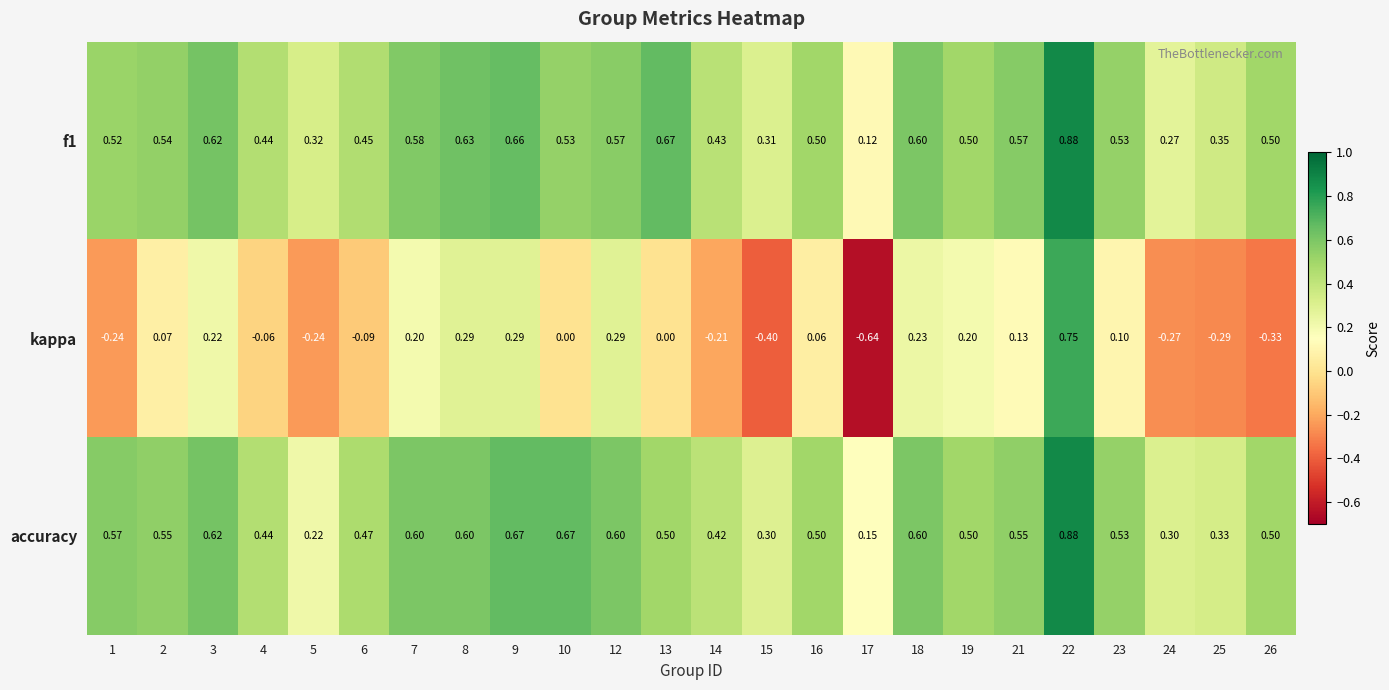

At how many categories does at least one series exceed 0?

24